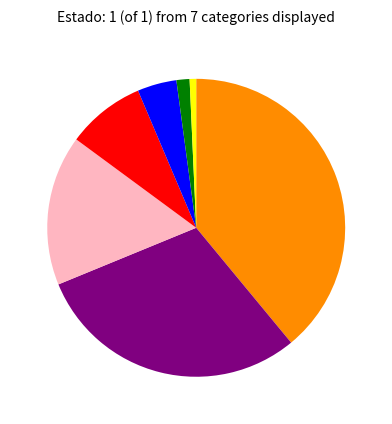

Is there a majority slice in this chart?

No